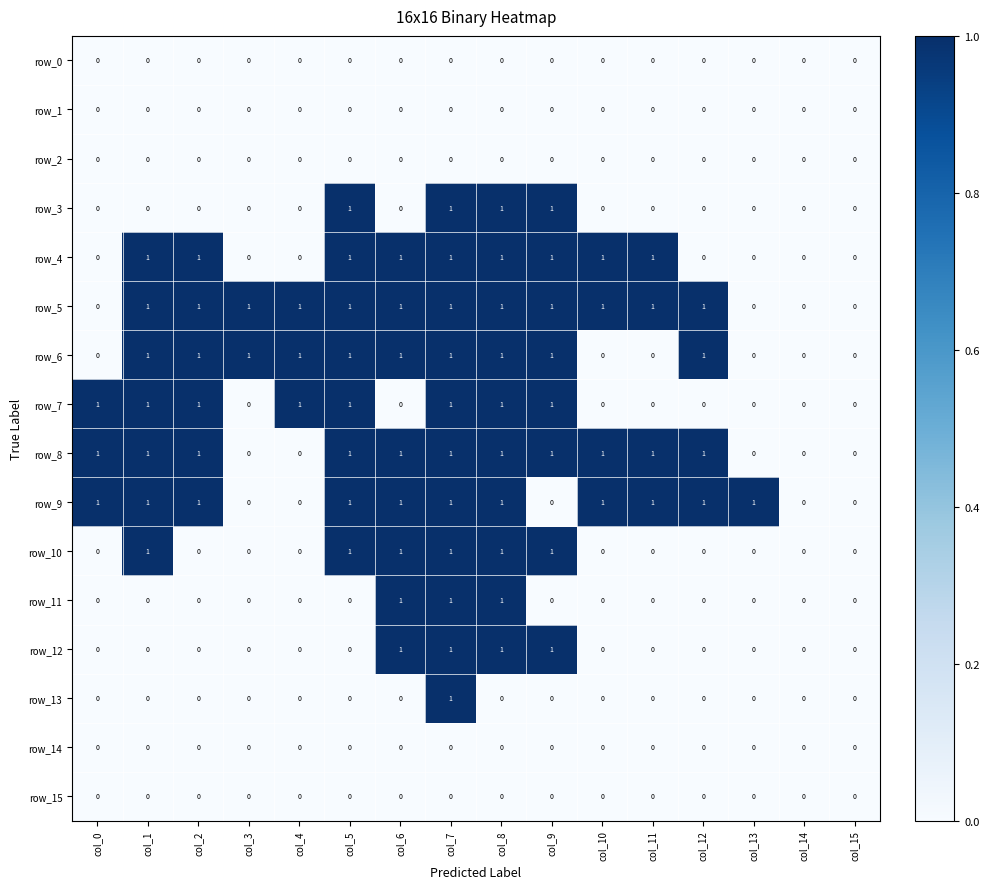

The value of row_3 at col_8 is 0. True or false?

False